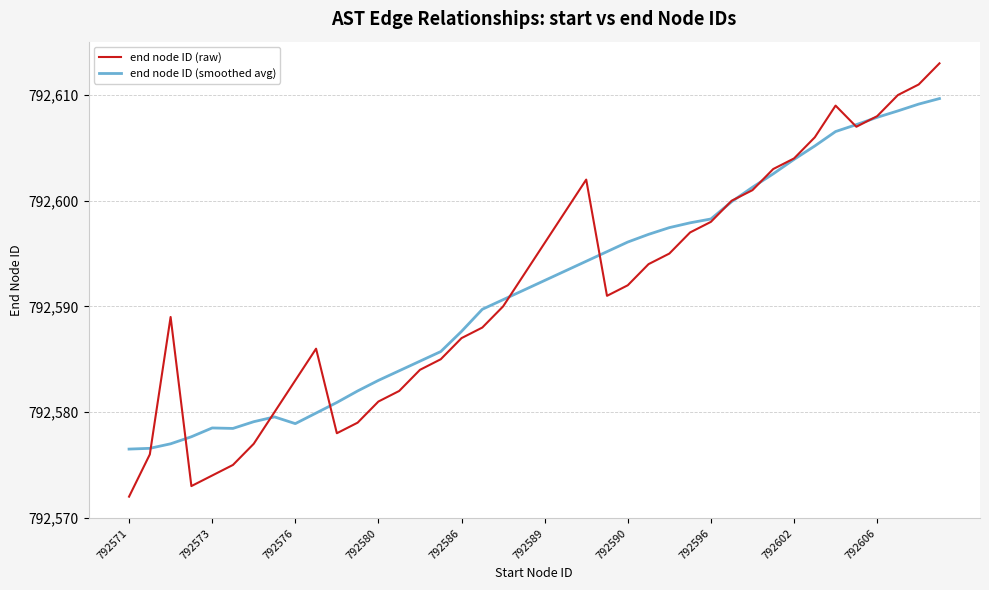

How many interior local peaks does the end node ID (raw) series have?

4